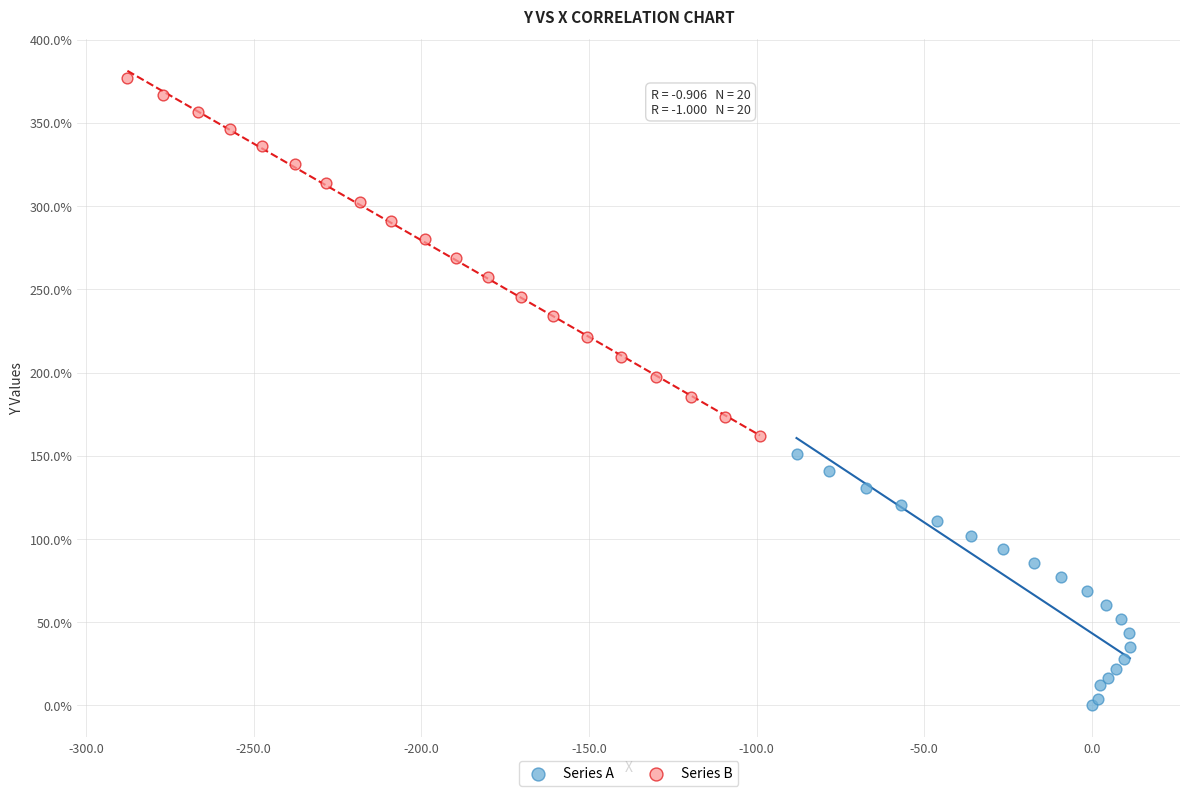

Which series reaches the minimum Y coordinate?

Series A